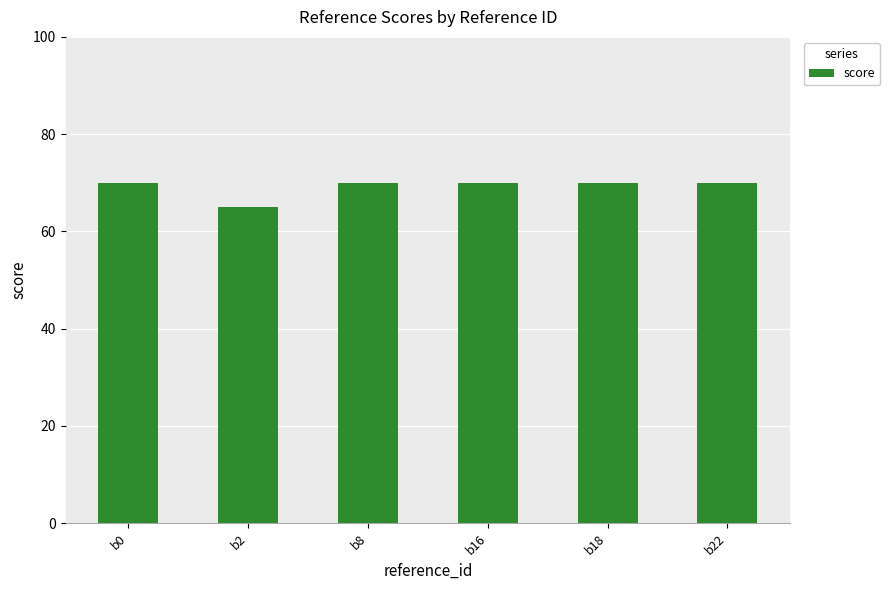

The chart shows a value of 70 at b22. True or false?

True